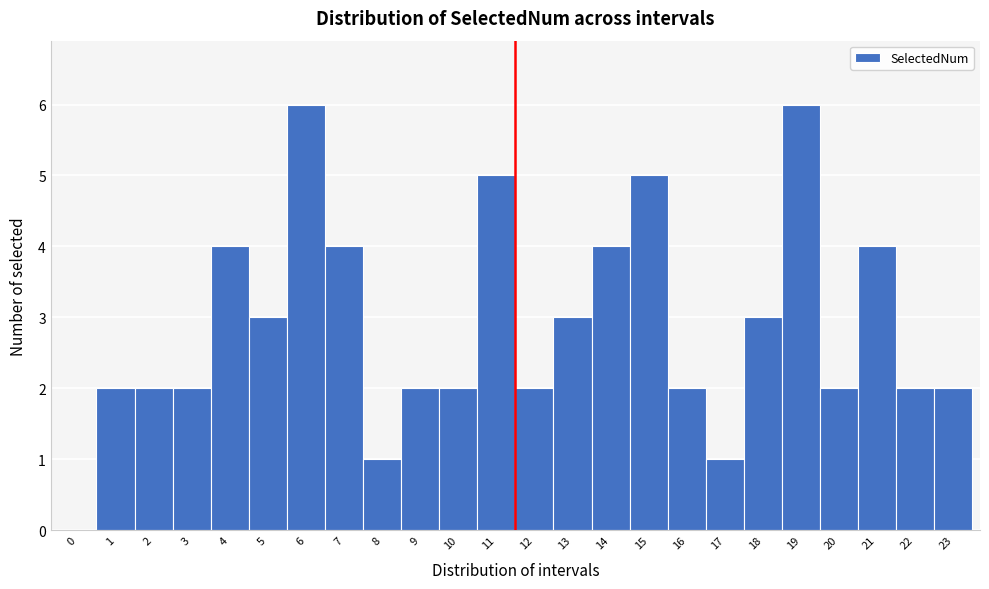

What is the height of the bar covering 15.5 to 16.5 on the x-axis? The values are not printed on the chart, so give them approximately, as read against the axis.

2